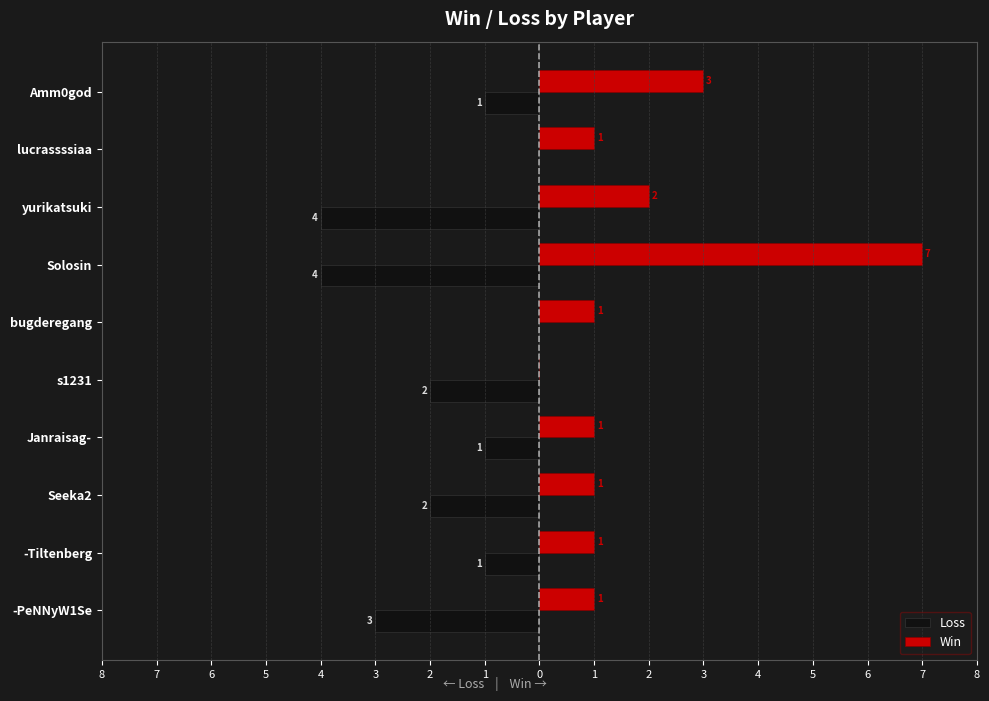

What are all the series names shown in the legend?

Loss, Win